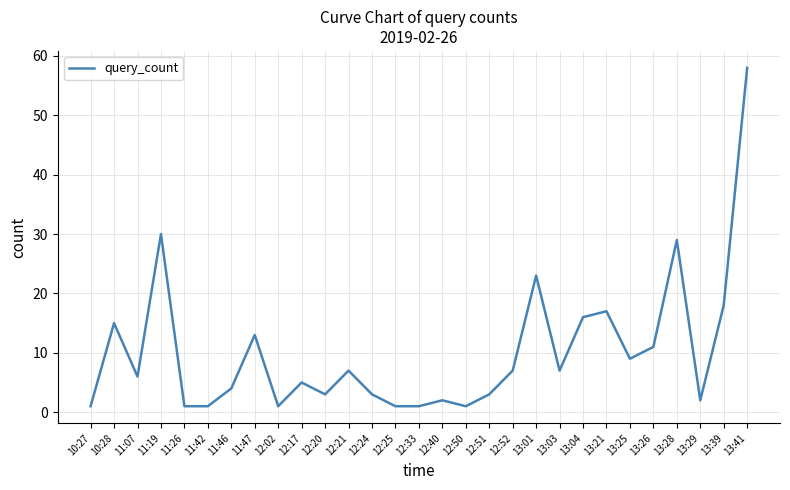

What is the sum of the values at 13:39 and 11:19?

48